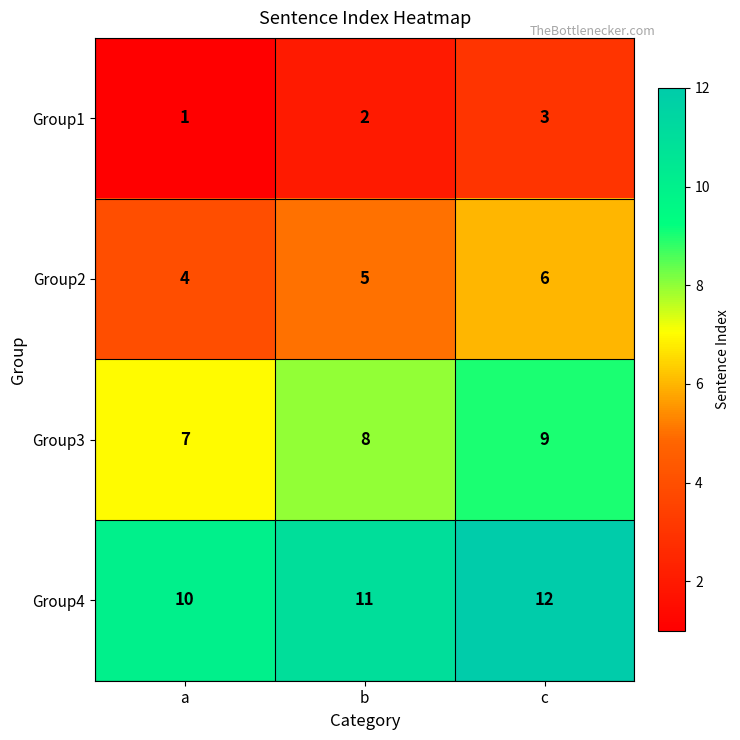

At how many categories does at least one series exceed 2?

3